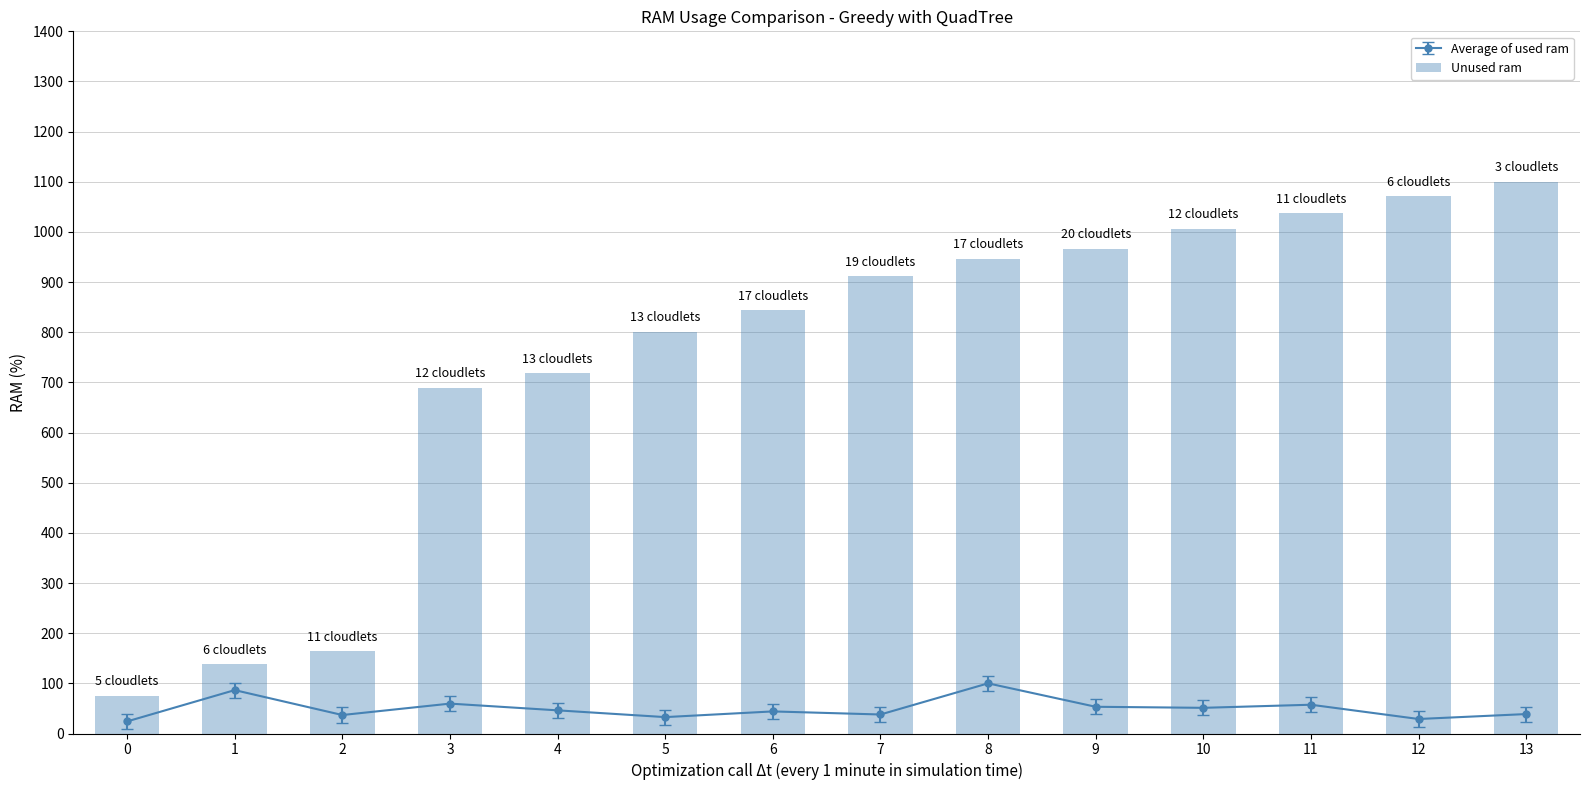

Which has a higher value, 1 or 4?

4